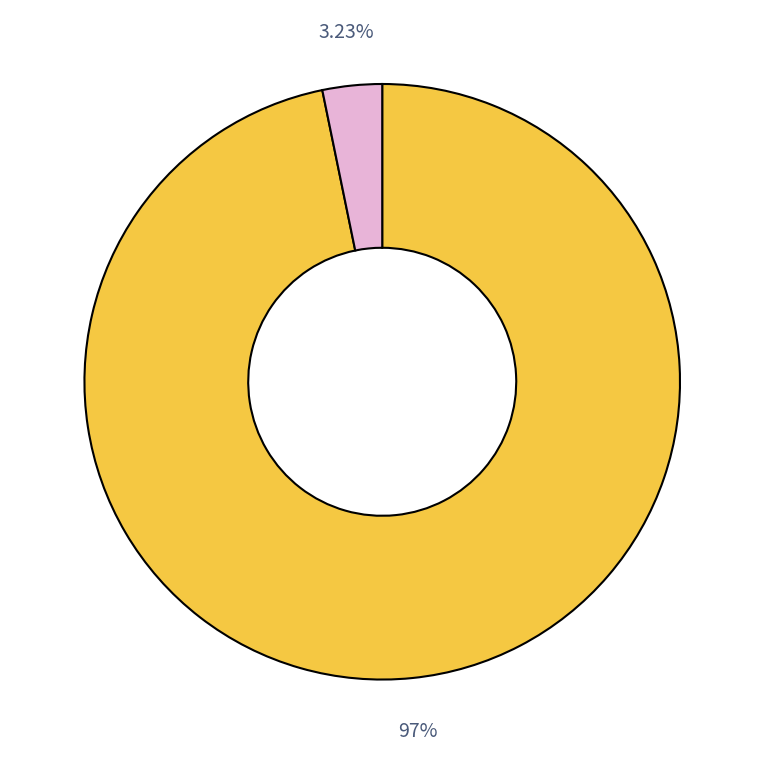

Is there a majority slice in this chart?

Yes